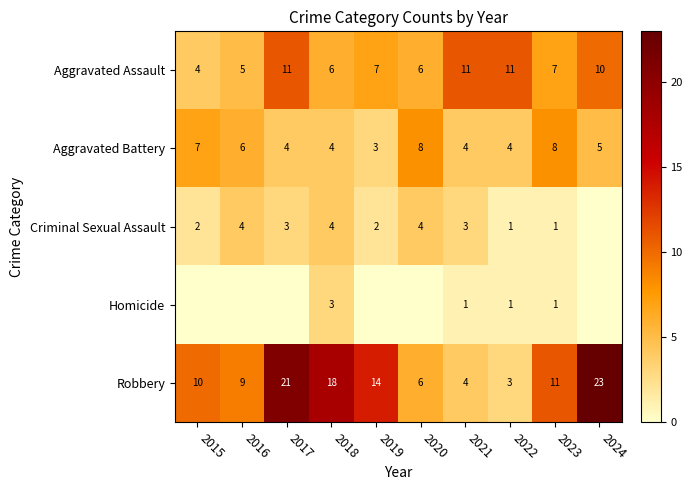

True or false: Aggravated Assault has a value of 4 at 2015.

True